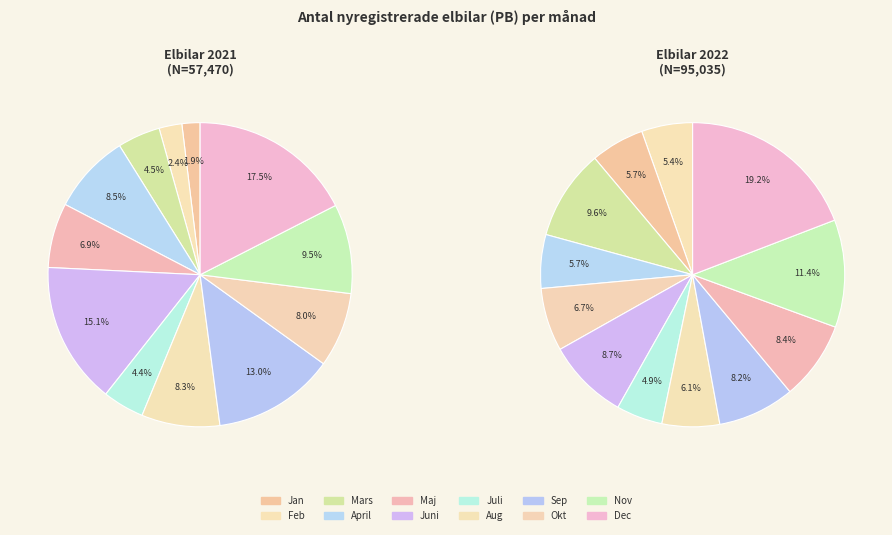

Is it true that Aug is 1% of the pie?

False